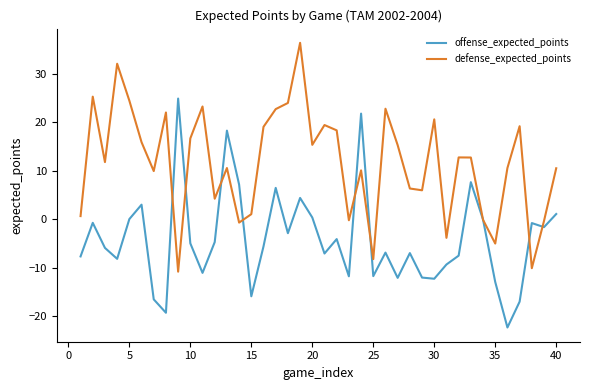

What is the lowest value of the offense_expected_points series?

-22.4